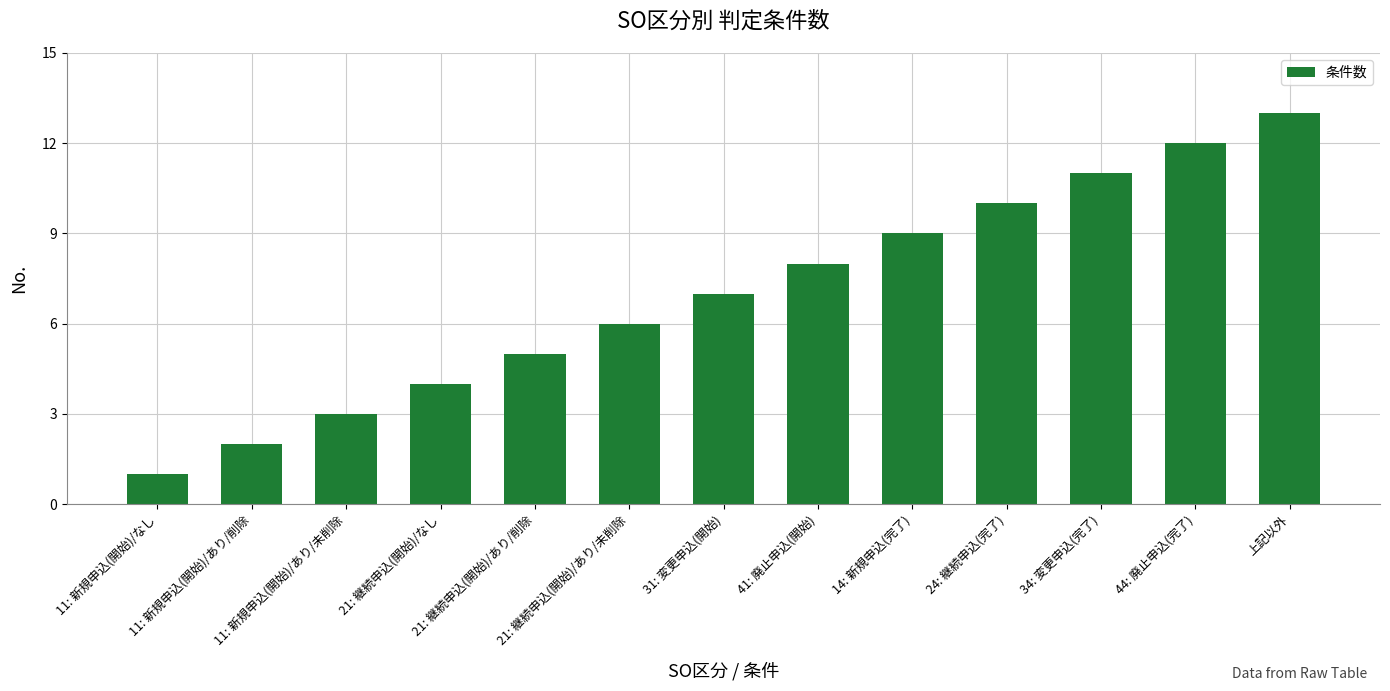

The chart shows a value of 16 at 34: 変更申込(完了). True or false?

False